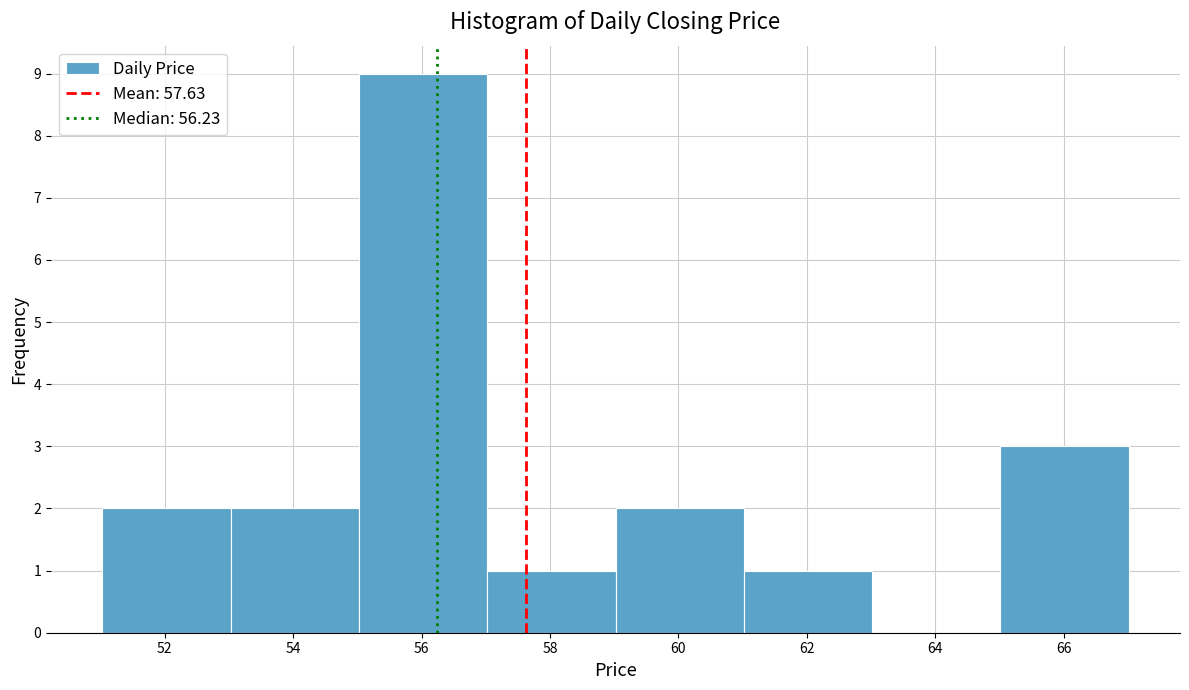

Reading left to right, list every bar in this chart as the range it spans on the x-axis followed by its height. Neither the bar edges nor the heights are printed on the chart, so give them approximately, as read against the axes.

51 to 53: 2
53 to 55: 2
55 to 57: 9
57 to 59: 1
59 to 61: 2
61 to 63: 1
63 to 65: 0
65 to 67: 3